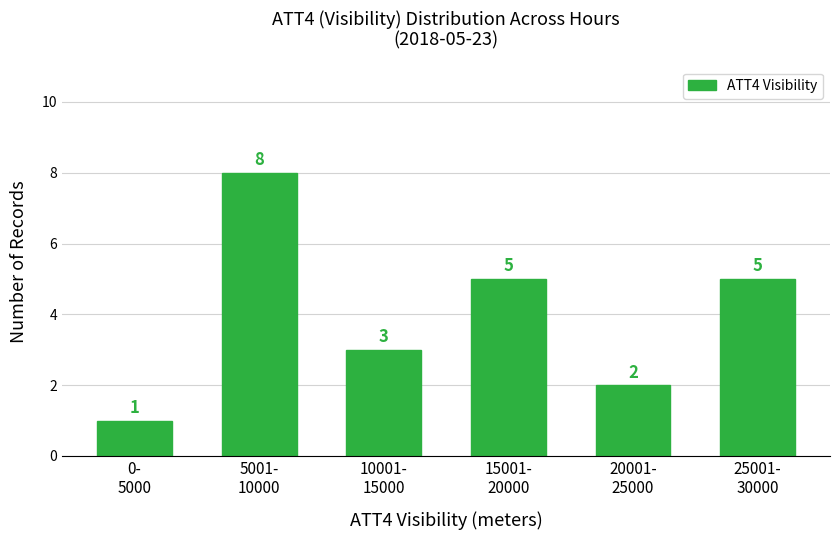

Reading left to right, what are all the values shown in this chart?

1	8	3	5	2	5